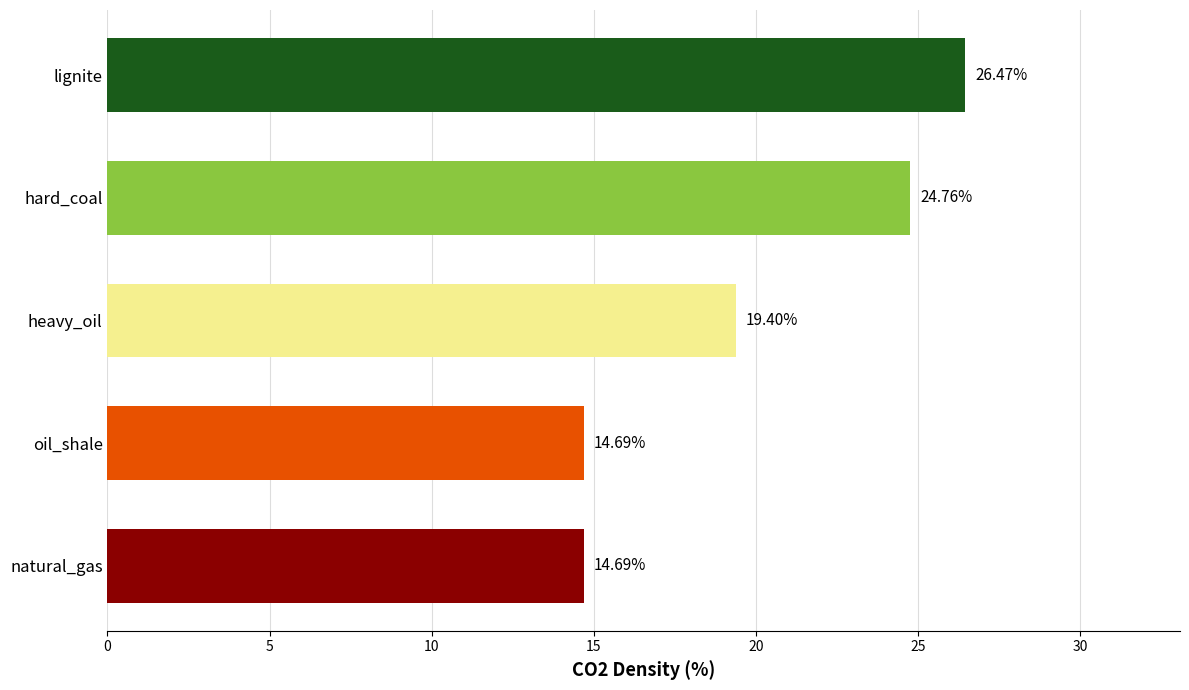

What is the difference between the maximum and minimum values?

11.8